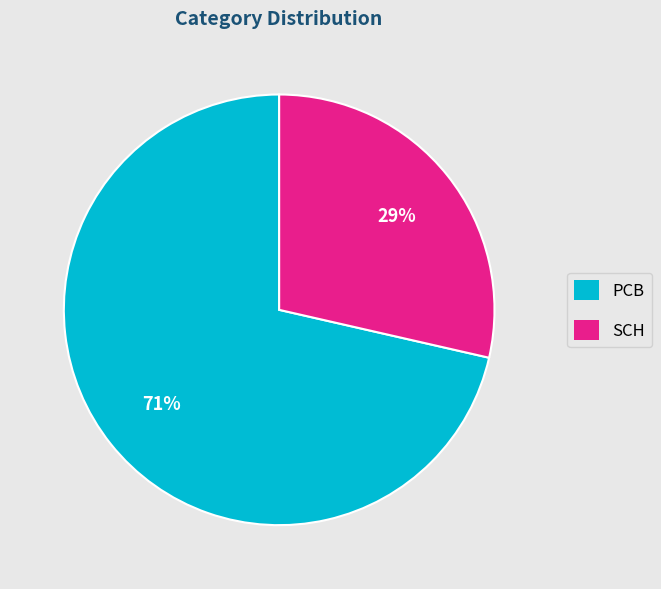

True or false: SCH accounts for 23% of the total.

False